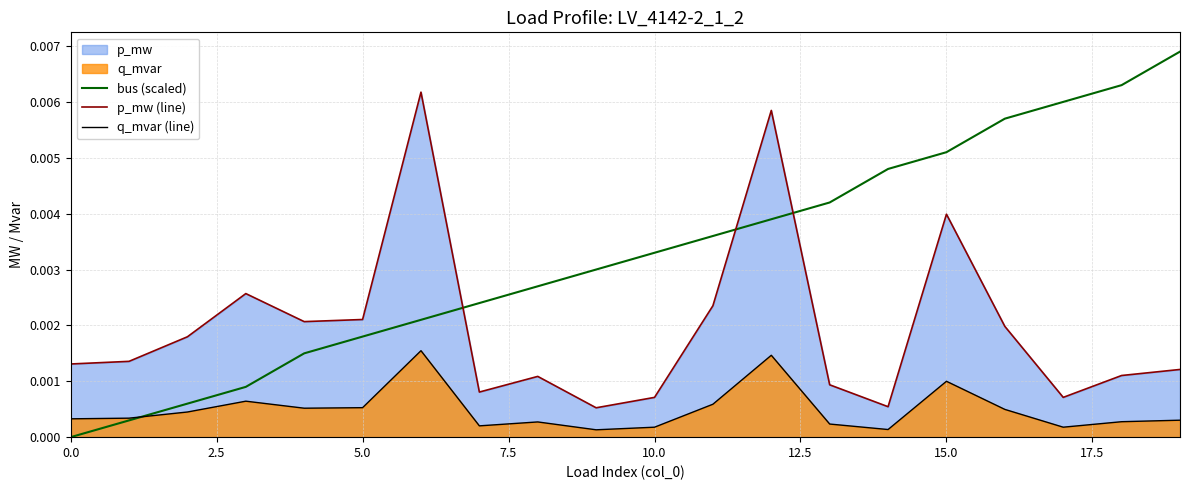

How many lines are shown in the chart?

3